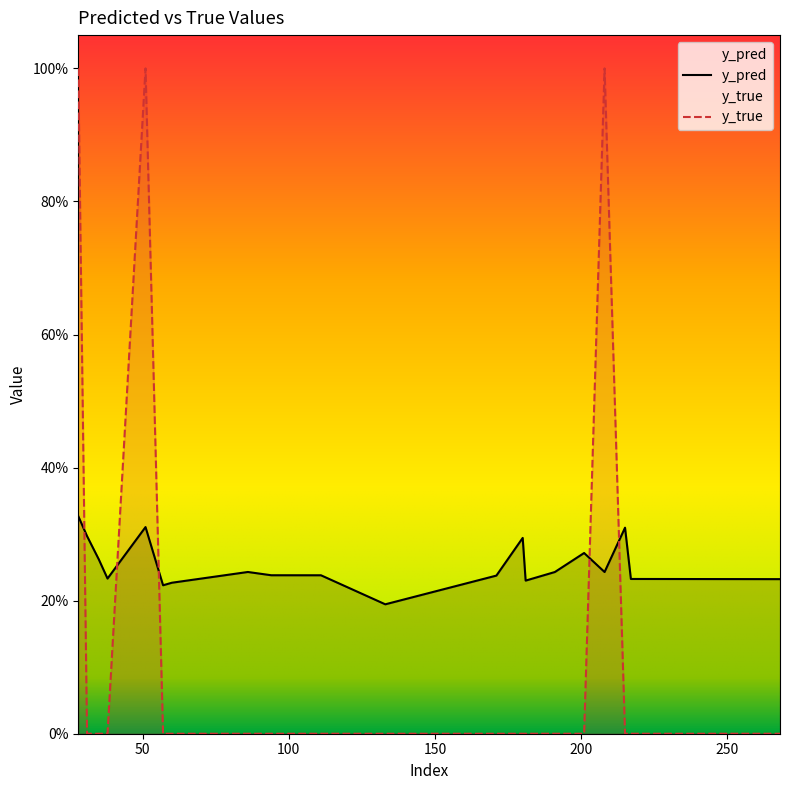

The value of y_true at 191 is 0.0. True or false?

True